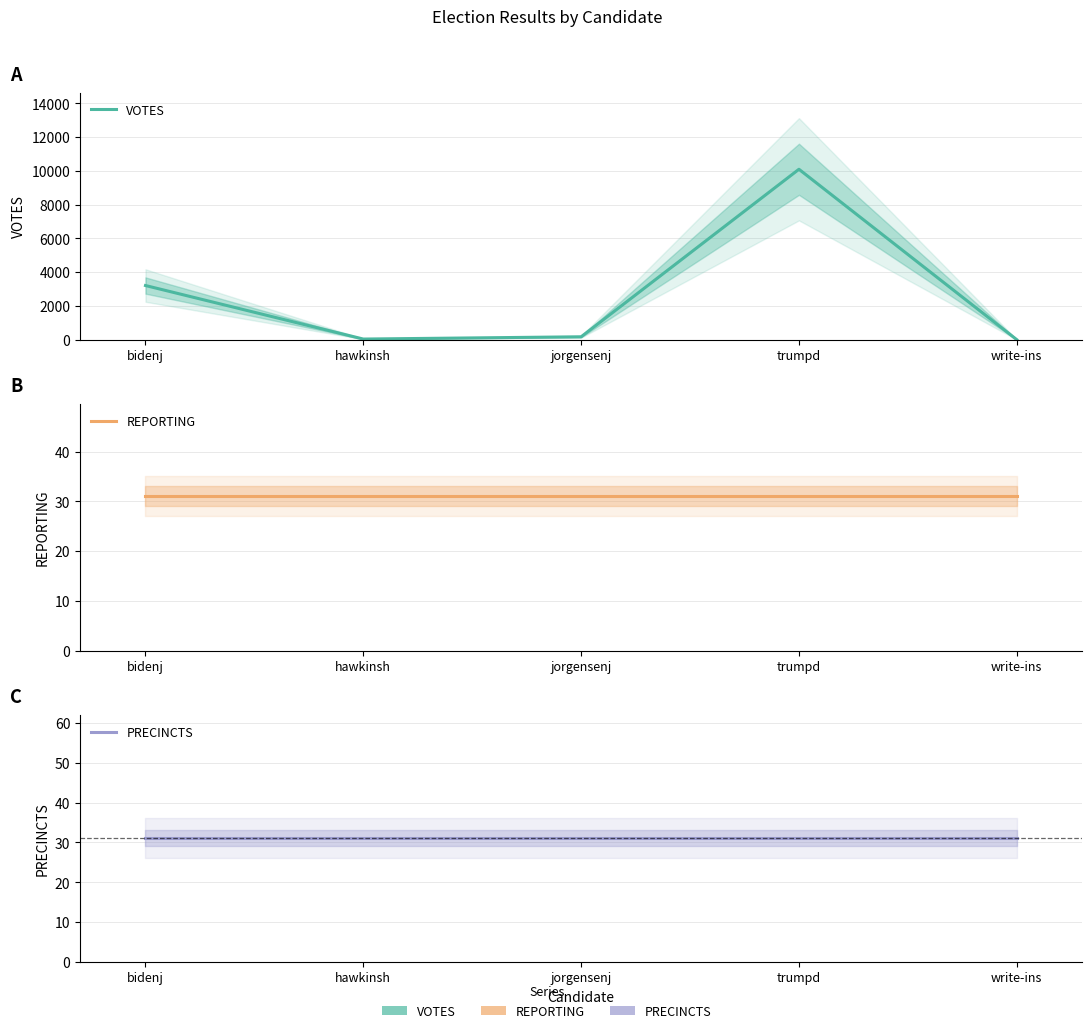

At which label does REPORTING reach its minimum?

bidenj